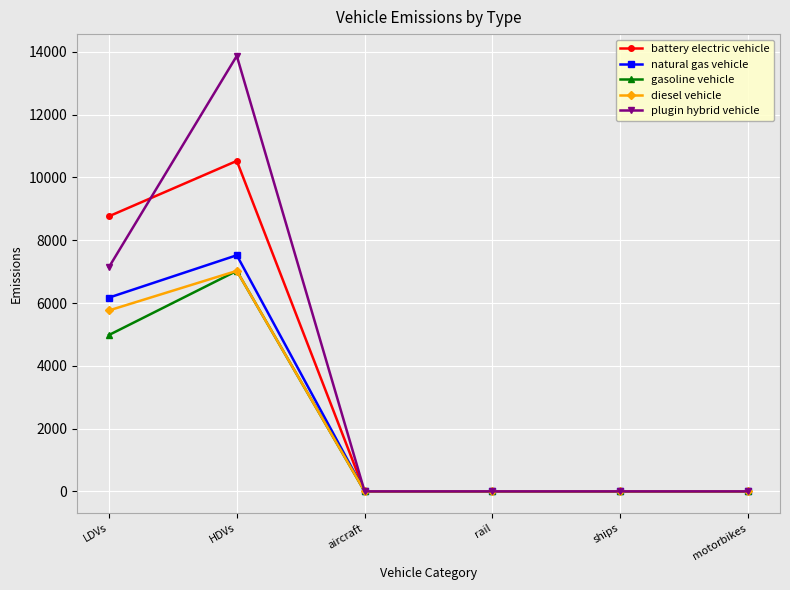

Reading left to right, what are all the values shown in this chart?

battery electric vehicle: 8764.3	10528.1	0.0	0.0	0.0	0.0
natural gas vehicle: 6172.6	7522.3	0.0	0.0	0.0	0.0
gasoline vehicle: 4981.5	7024.4	0.0	0.0	0.0	0.0
diesel vehicle: 5764.0	7024.4	0.0	0.0	0.0	0.0
plugin hybrid vehicle: 7145.5	13874.0	0.0	0.0	0.0	0.0